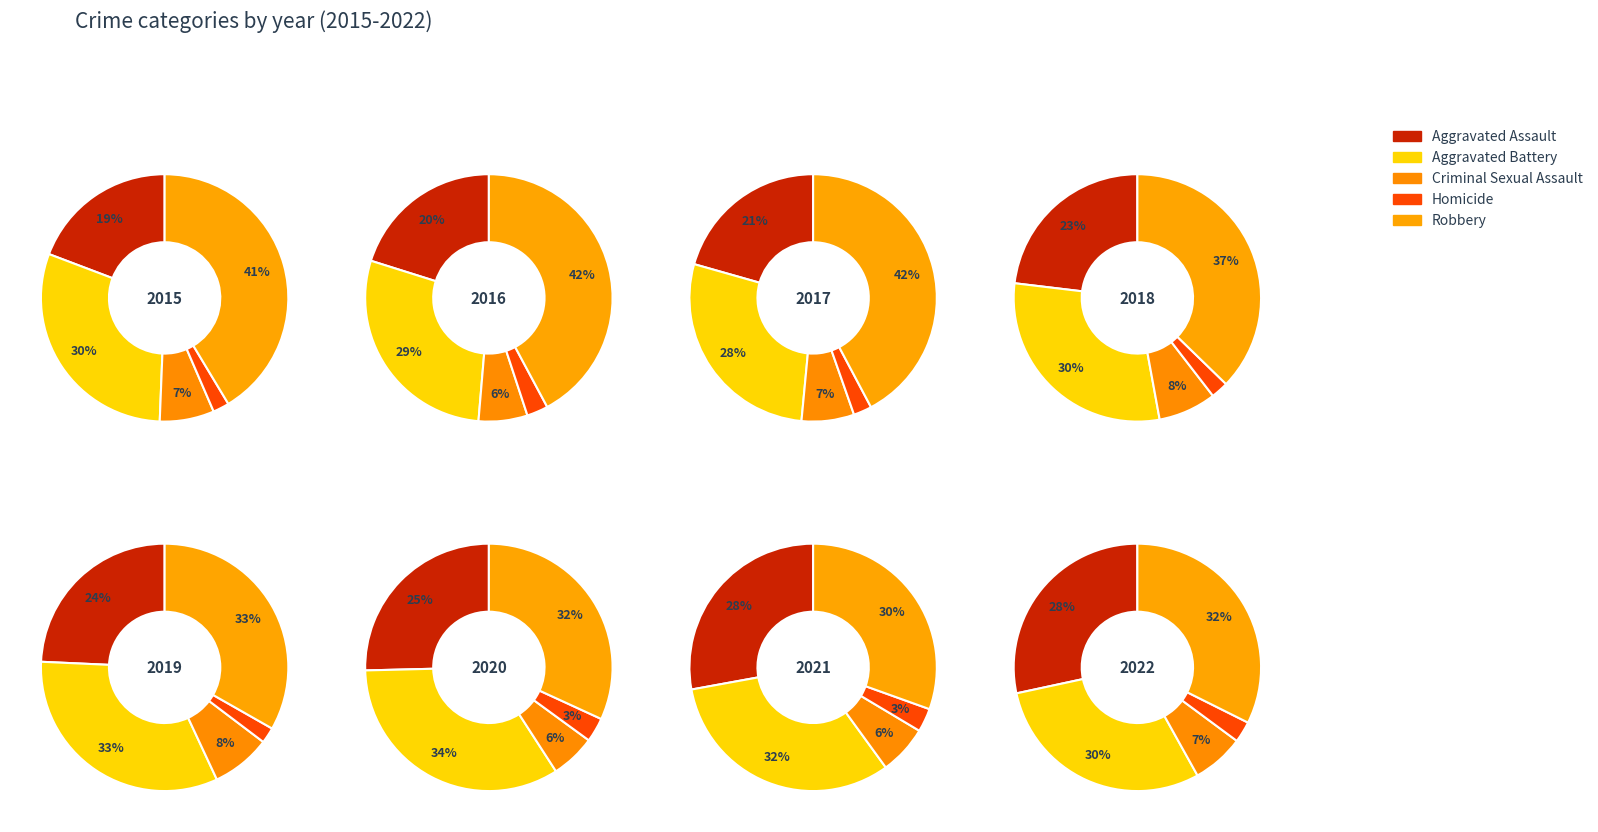

Is it true that 4 is 13% of the pie?

True